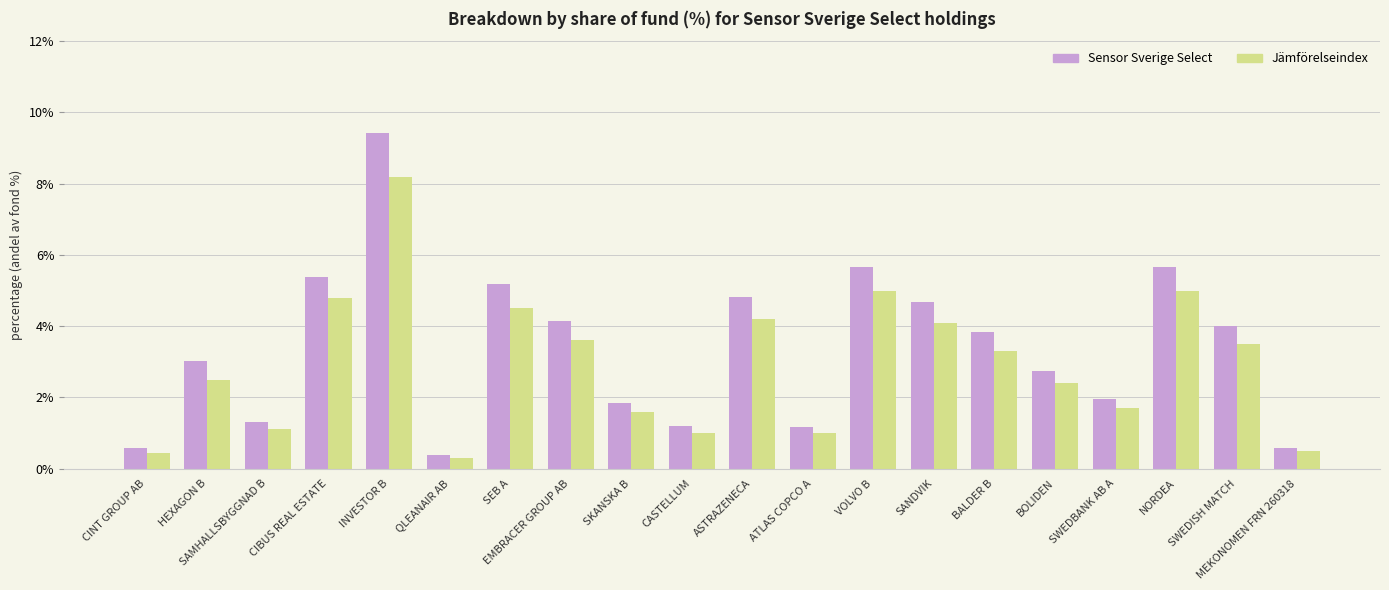

What is the label of the 19th bar from the left?

SWEDISH MATCH